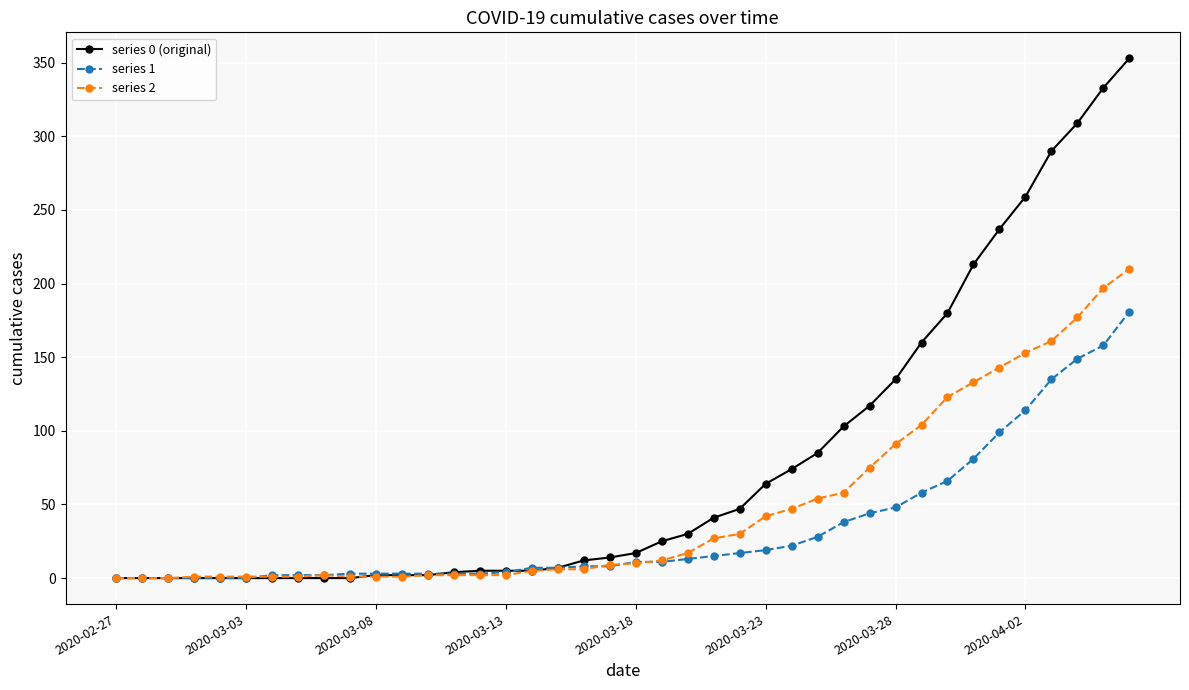

What are all the series names shown in the legend?

series 0 (original), series 1, series 2